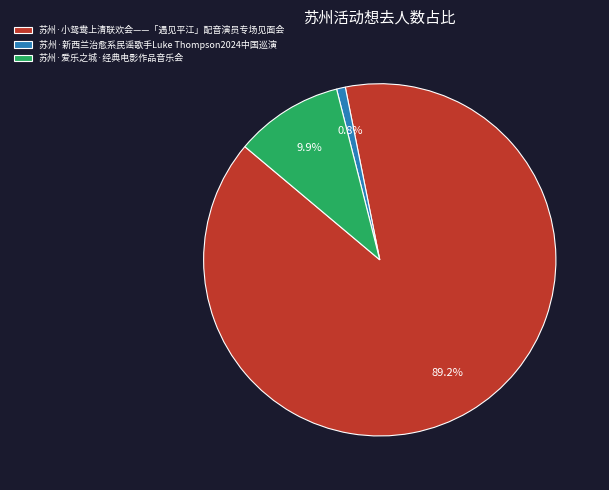

Count the number of slices in the pie.

3